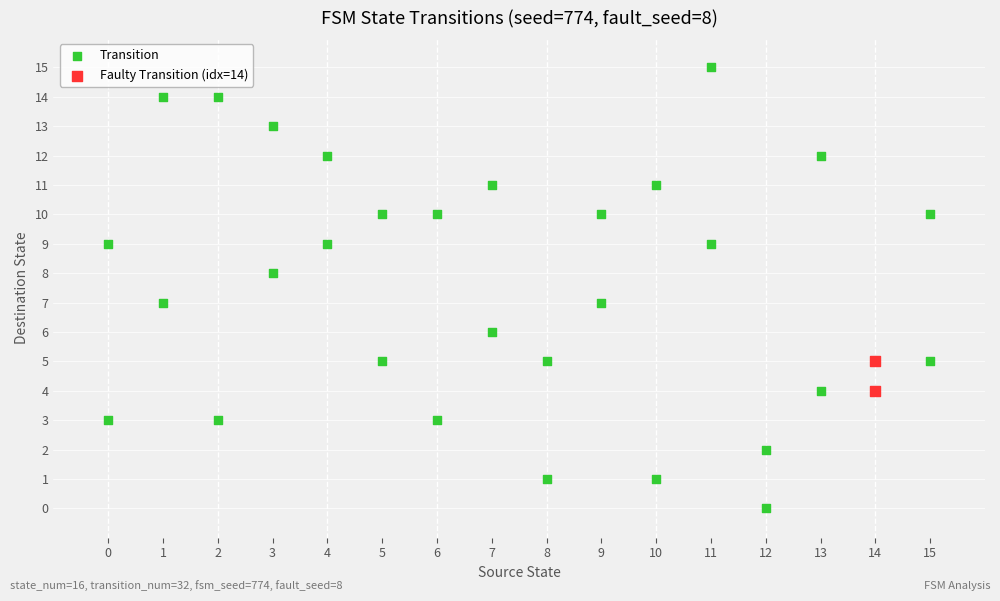

What are all the series names shown in the legend?

Transition, Faulty Transition (idx=14)